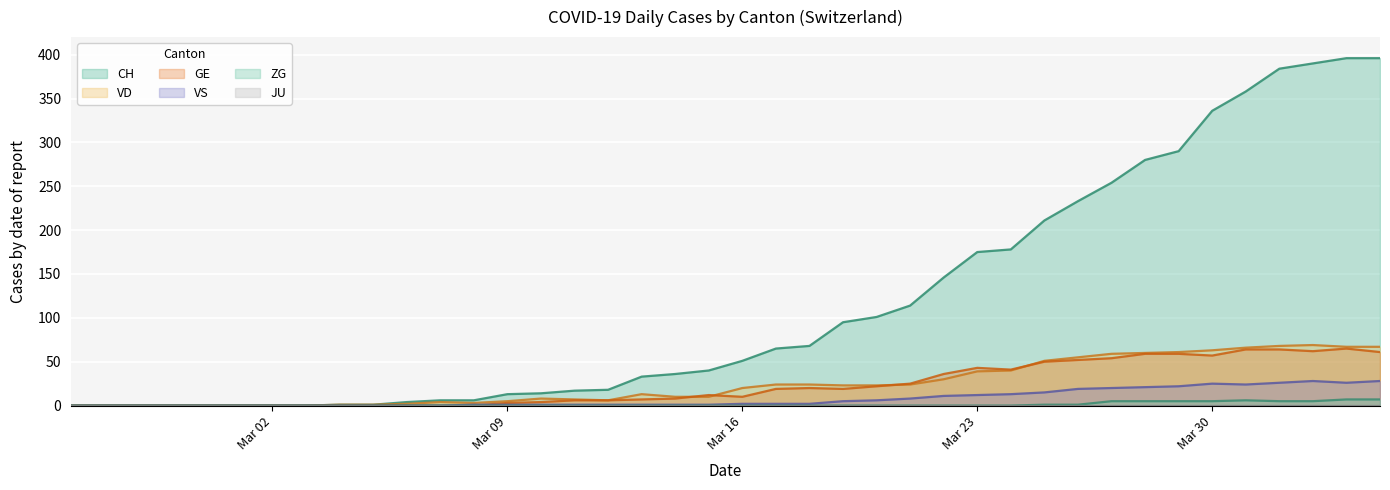

What is the difference between the GE values at 2020-03-25 and 2020-02-29?

50